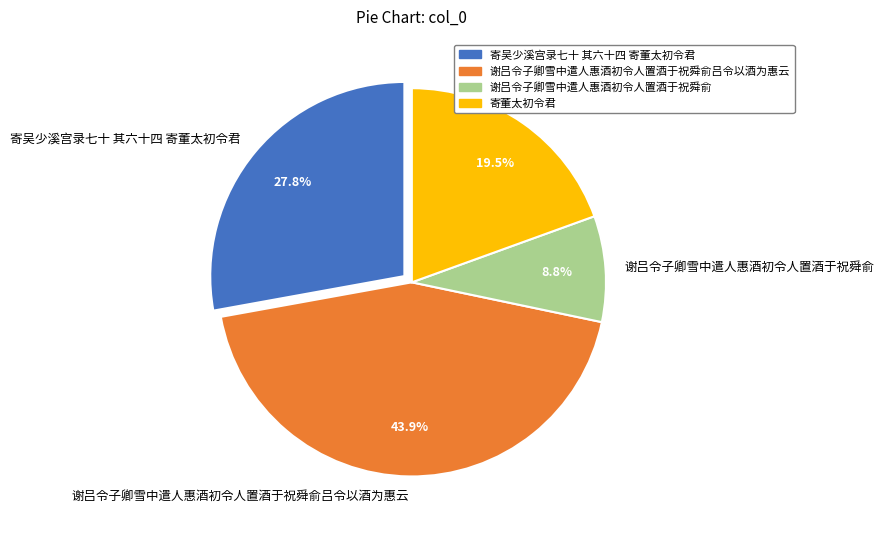

What is the largest slice in the pie chart?

谢吕令子卿雪中遣人惠酒初令人置酒于祝舜俞吕令以酒为惠云